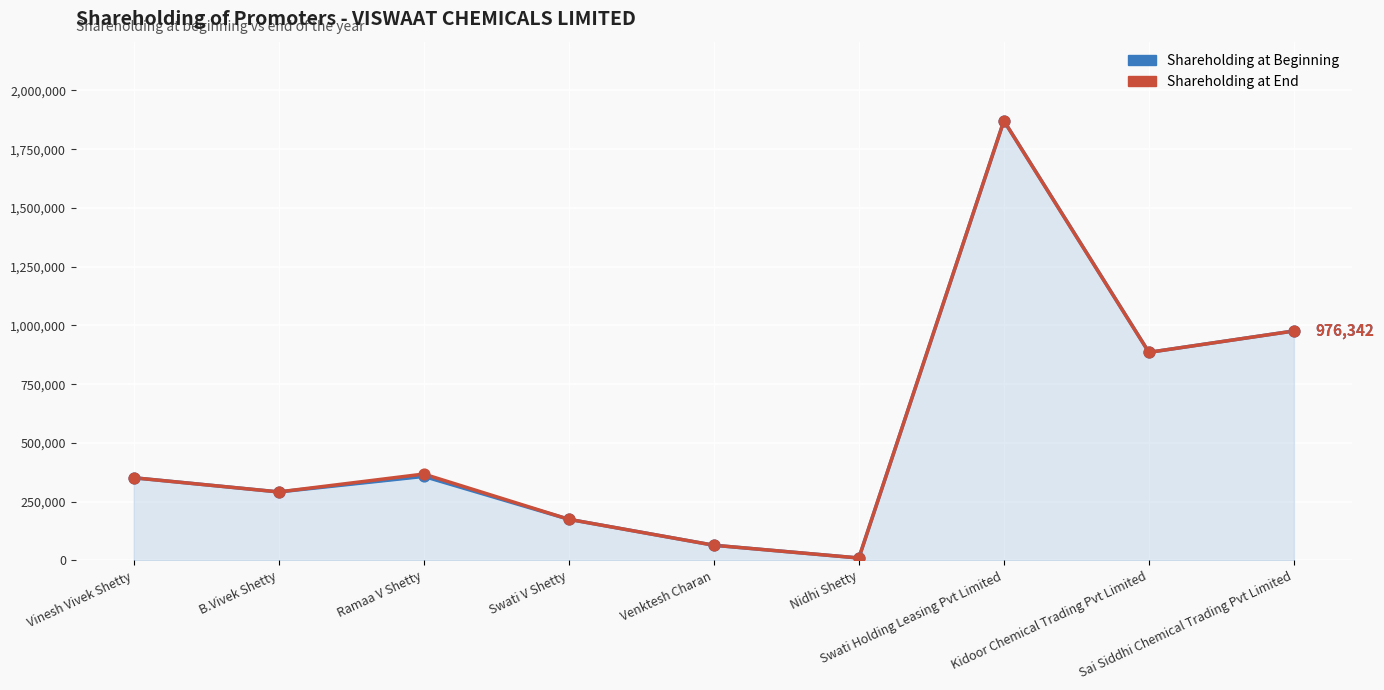

At which category is the sum across all series the highest?

Swati Holding Leasing Pvt Limited